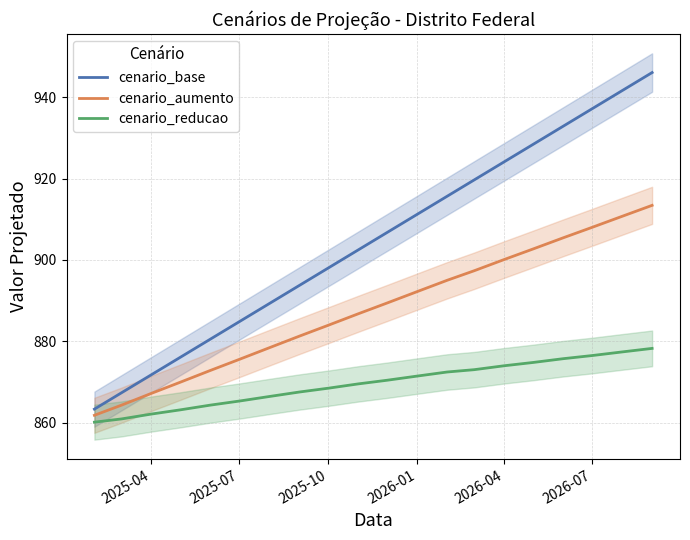

Is it true that cenario_aumento equals 583.1 at 2026-07?

False